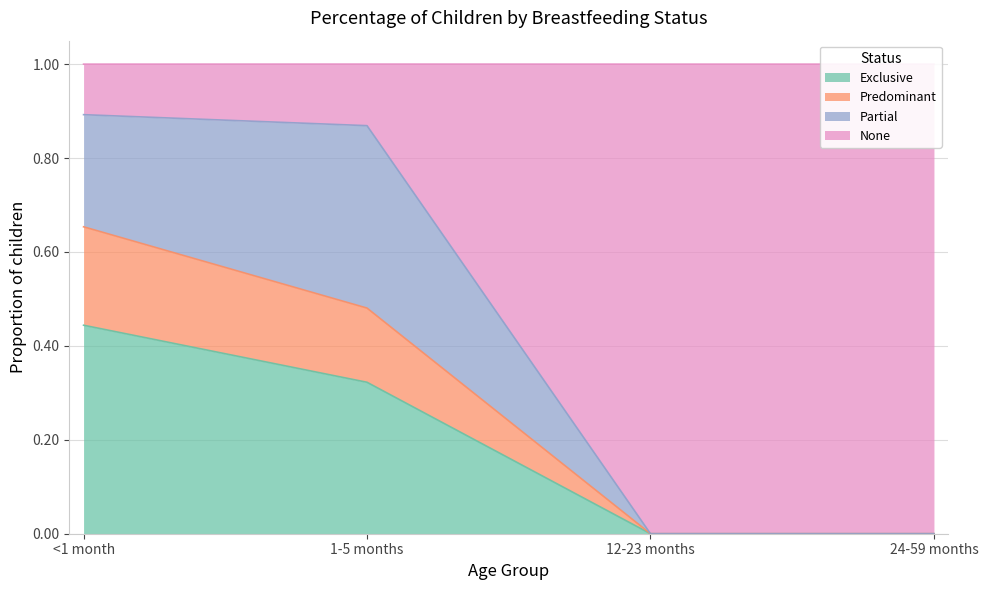

Is it true that Predominant equals 0.0 at 24-59 months?

True